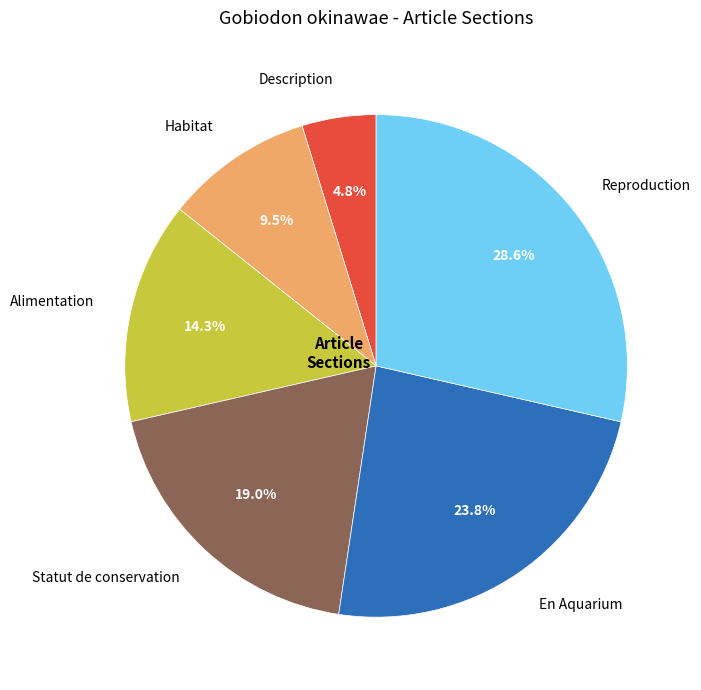

Which has a higher value, Habitat or En Aquarium?

En Aquarium